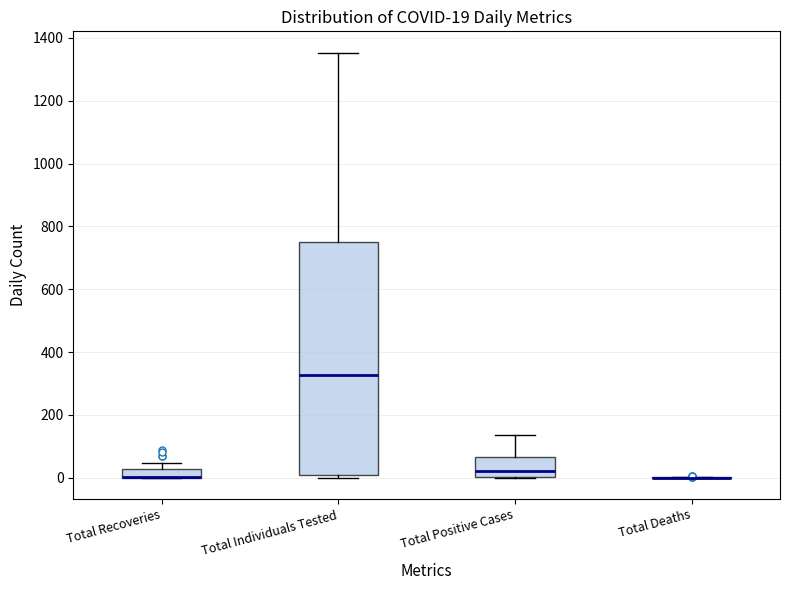

Comparing the boxes themselves (not the whiskers), which one is the tallest?

Total Individuals Tested